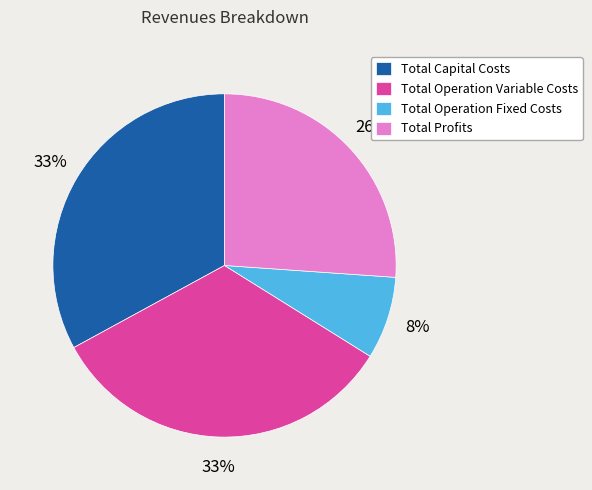

True or false: Total Operation Variable Costs accounts for 33% of the total.

True